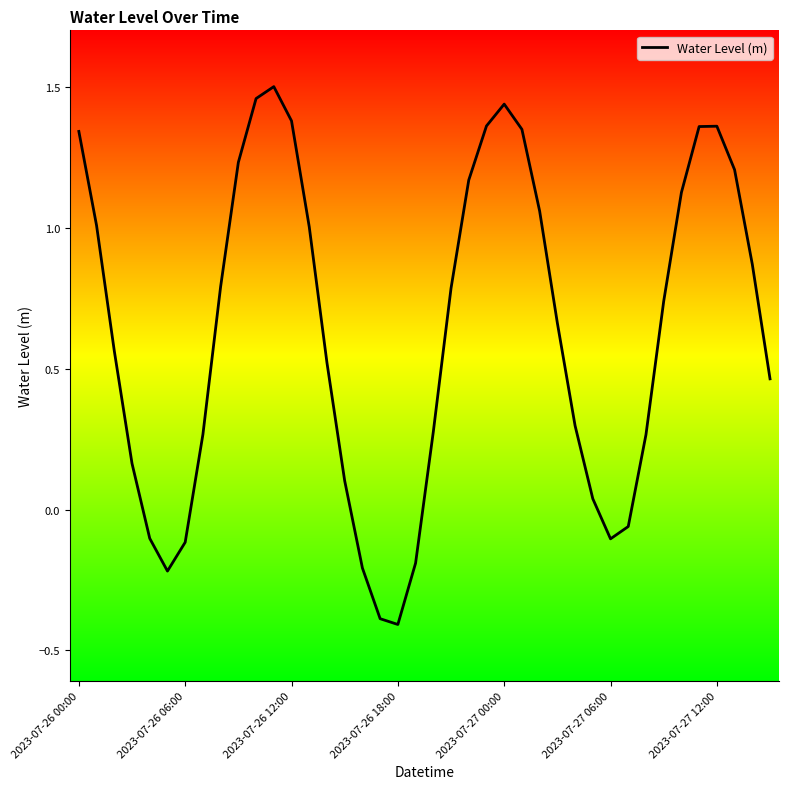

What is the minimum value shown in the chart?

-0.4